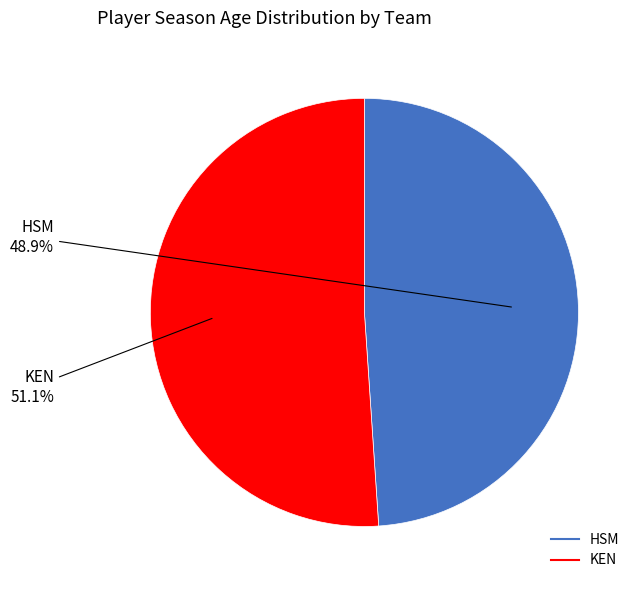

What percentage is the HSM slice, to the nearest percent?

49%